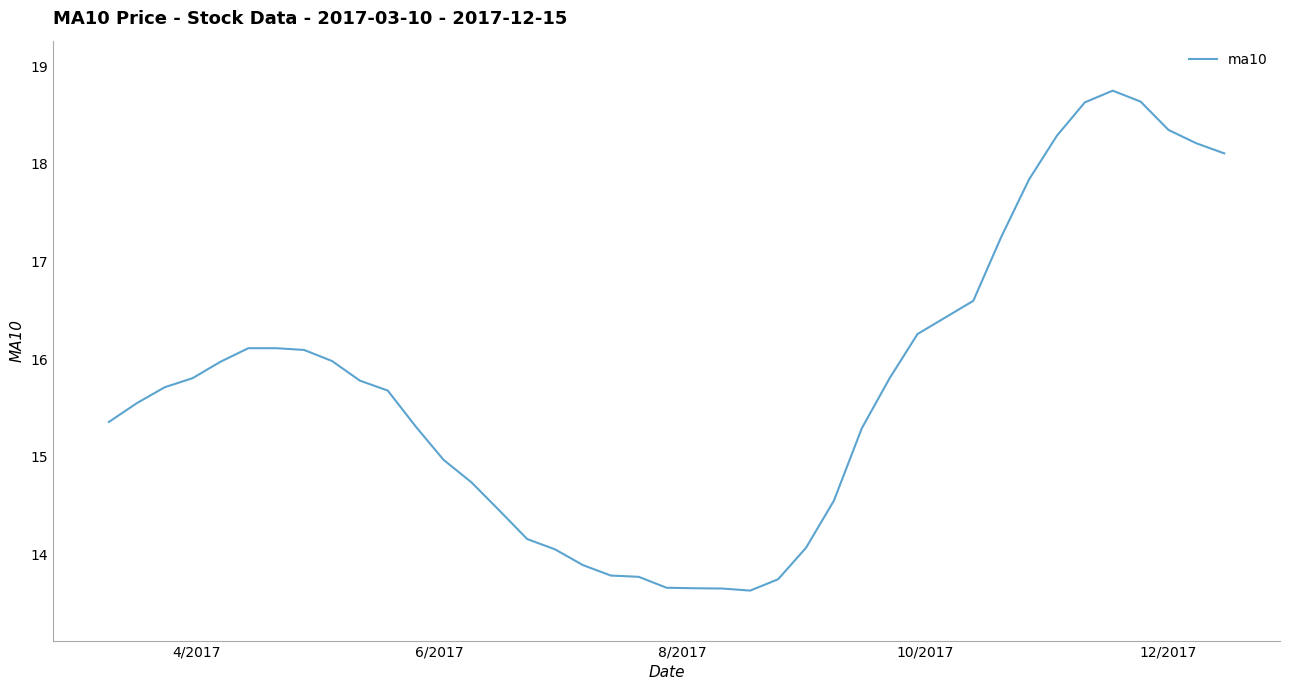

What is the minimum value shown in the chart?

13.6